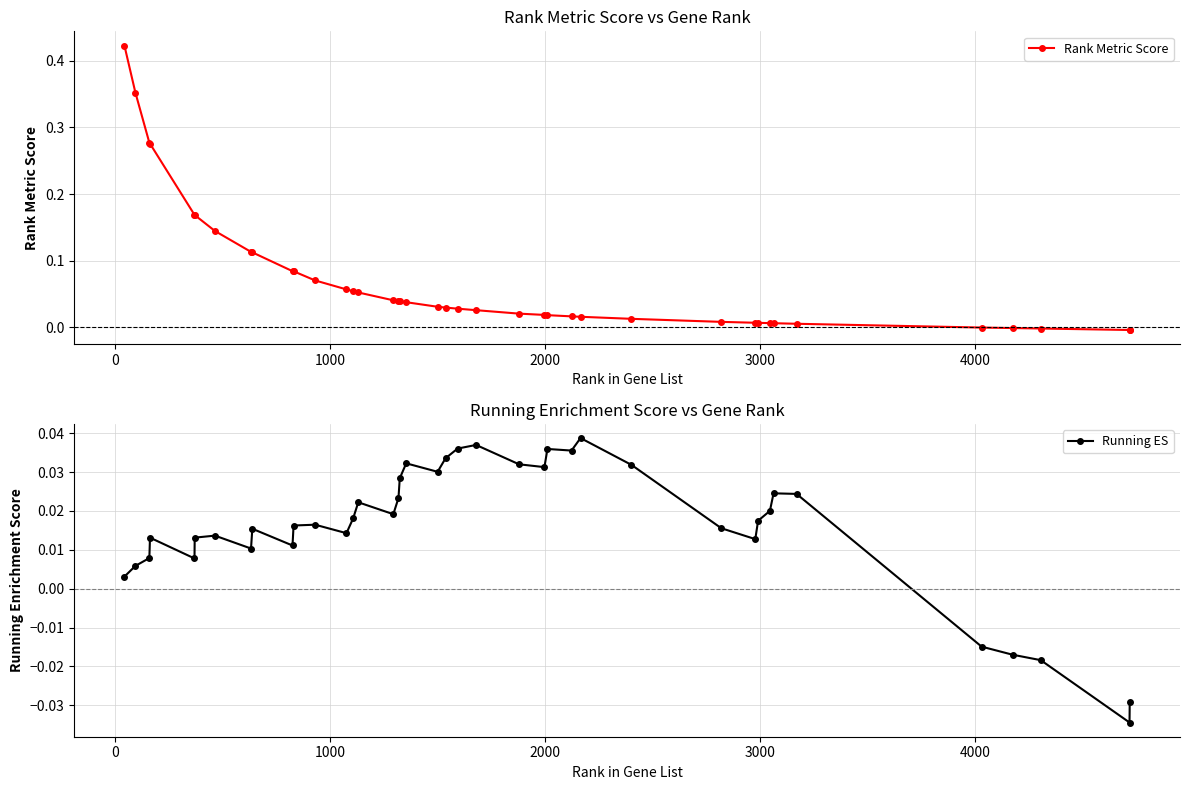

True or false: Running ES has more than 2 interior local peaks.

True